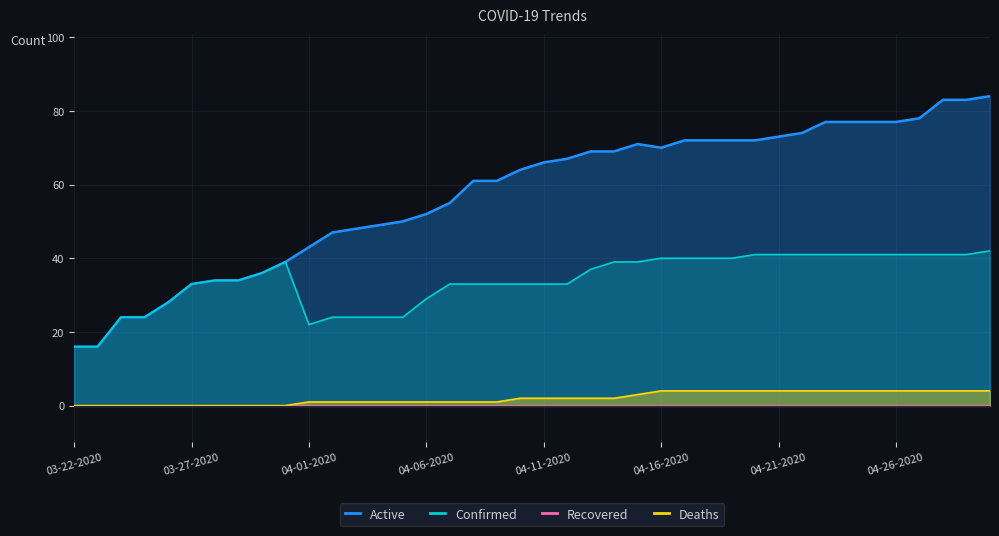

What is the label of the 35th point from the right?

03-27-2020